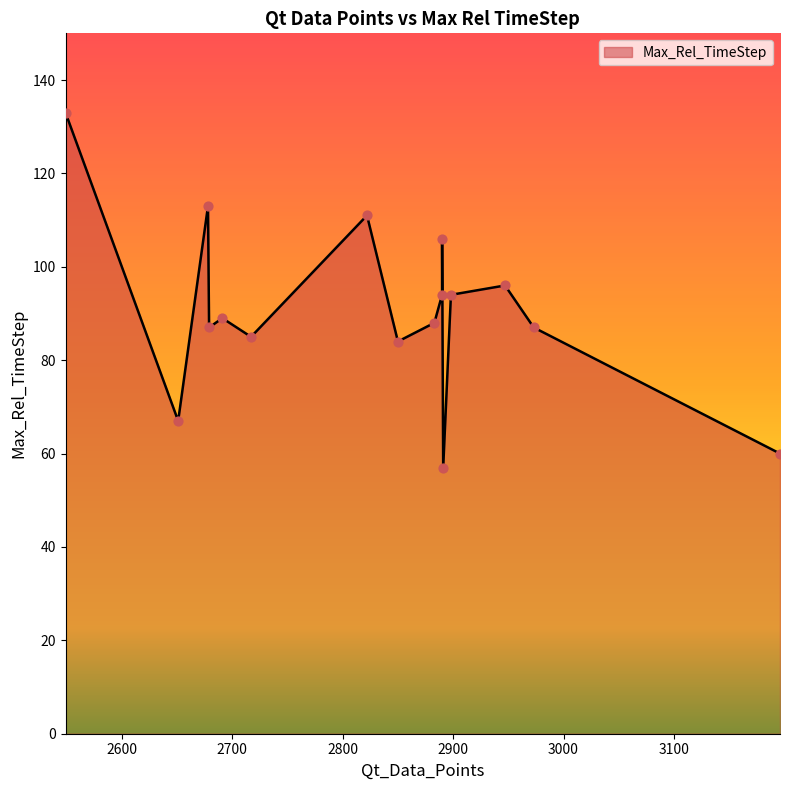

Approximately how many times larger is the value at 3196 compared to 2678?

0.5